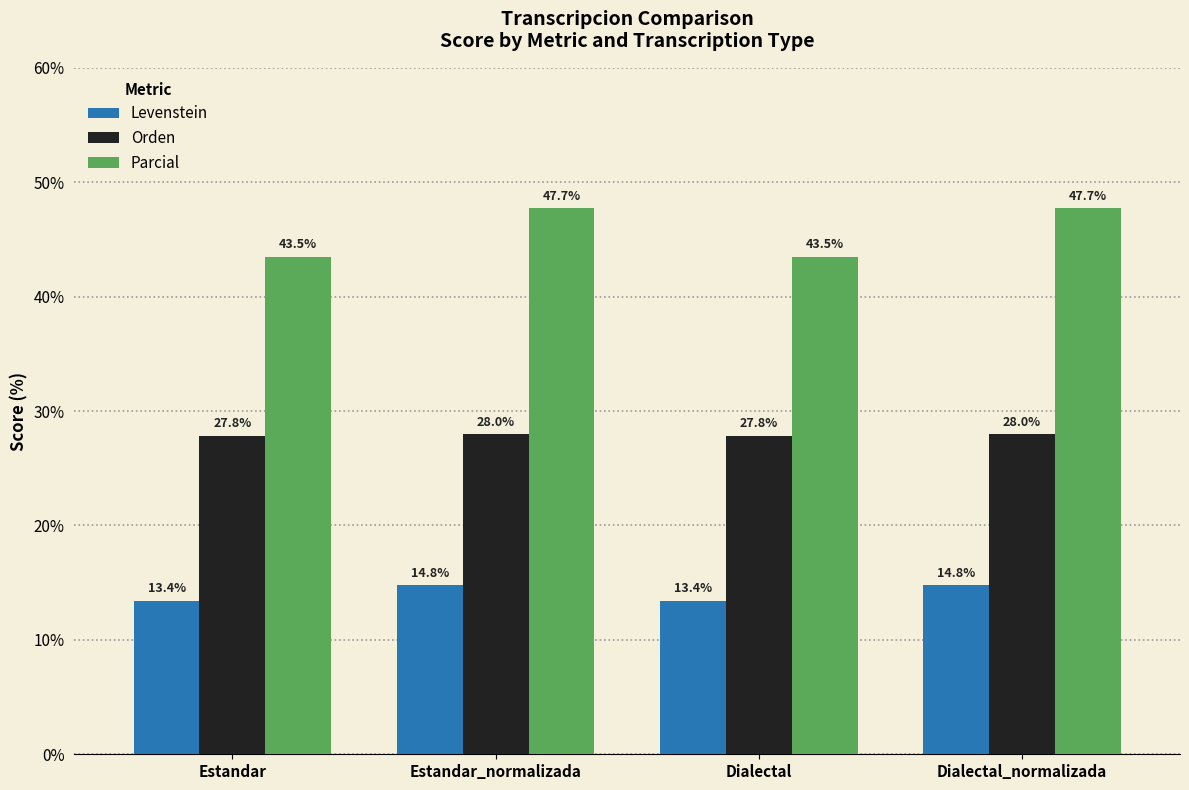

What is the difference between the Levenstein values at Dialectal and Dialectal_normalizada?

1.4